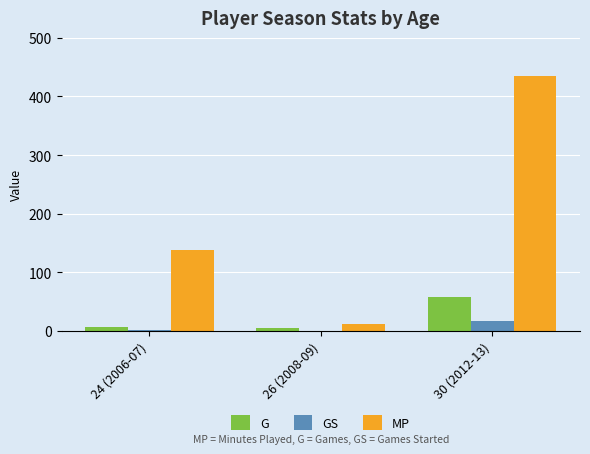

Are the bars horizontal?

No